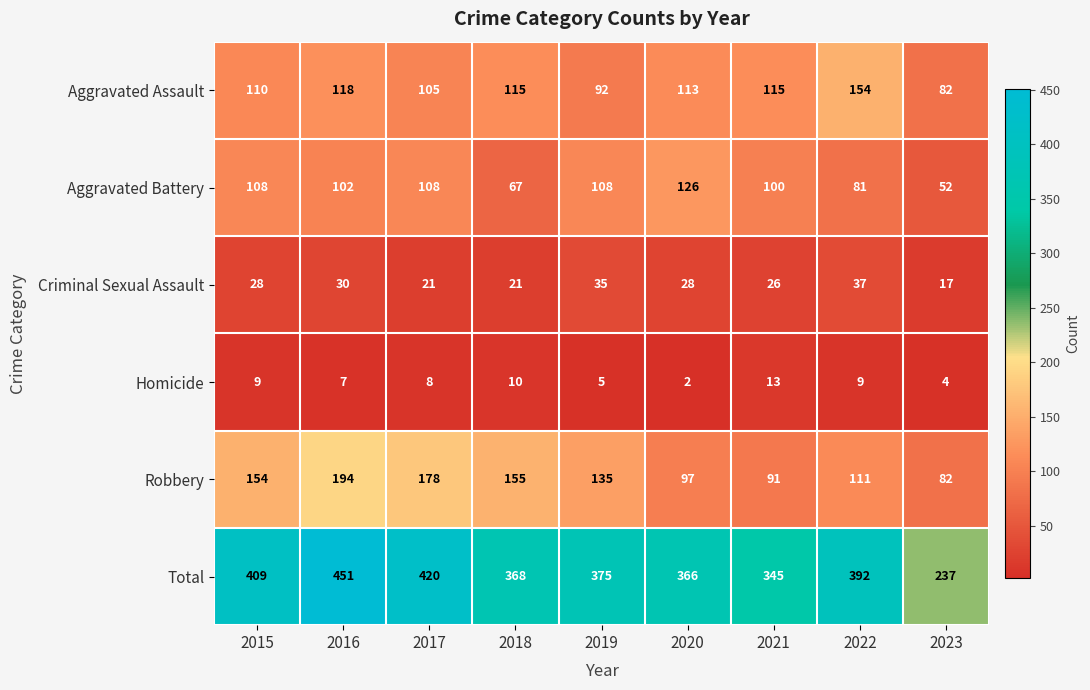

What is the total value across all series at 2020?

732